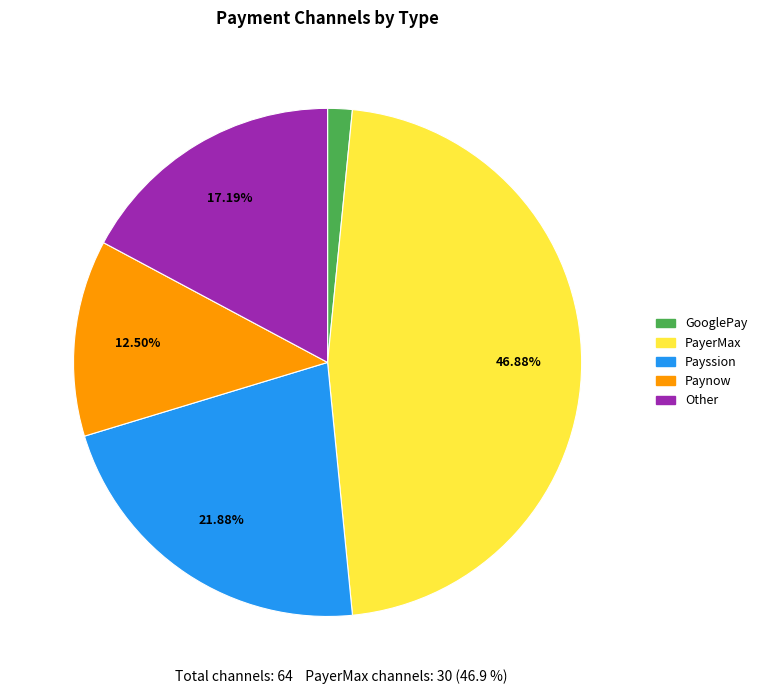

What is the smallest slice in the pie chart?

GooglePay